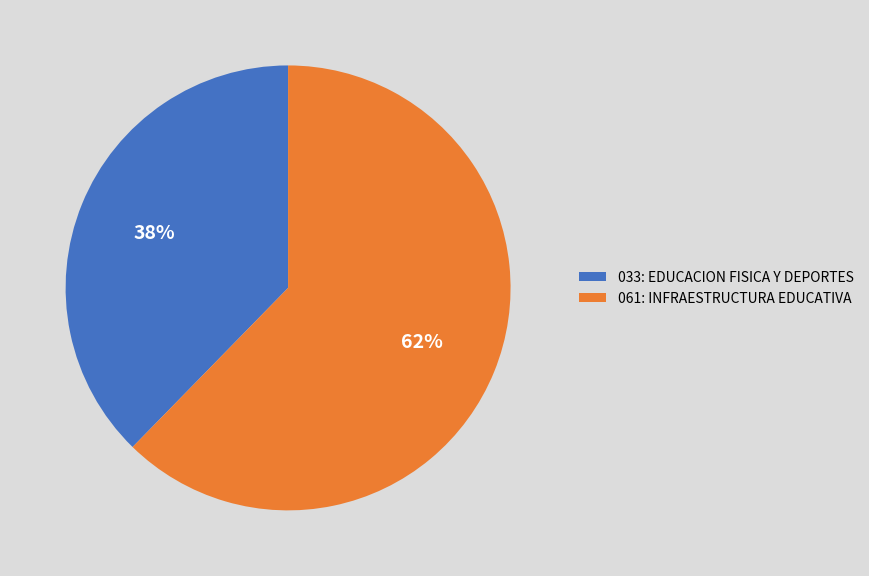

To the nearest percent, what is the average slice percentage?

50%